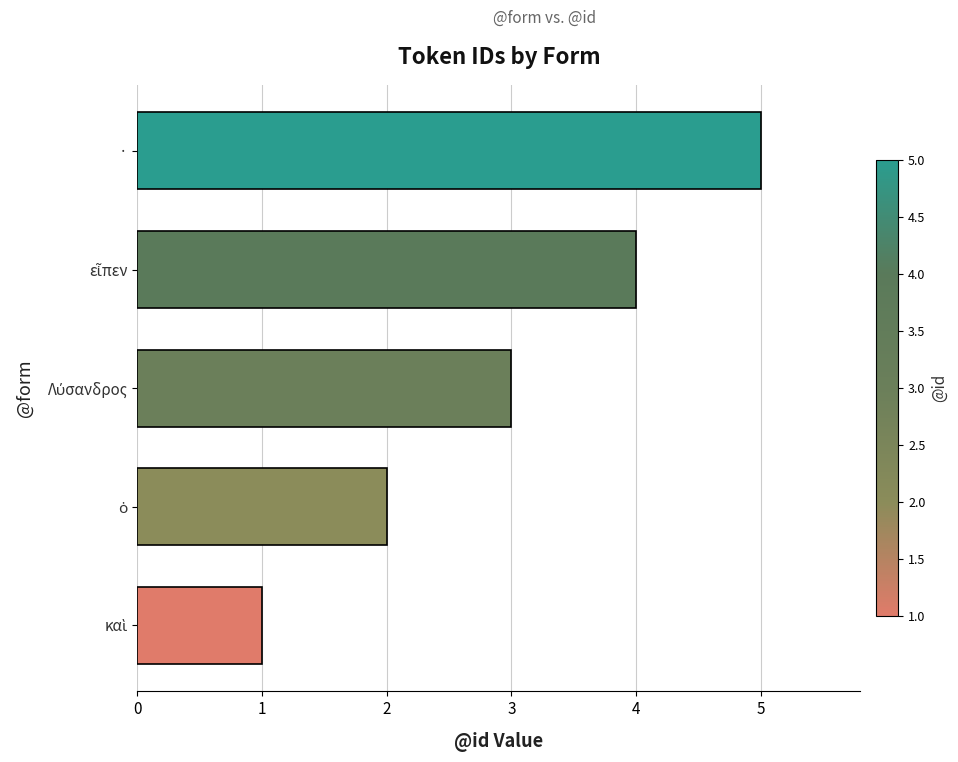

What is the difference between the maximum and minimum values?

4